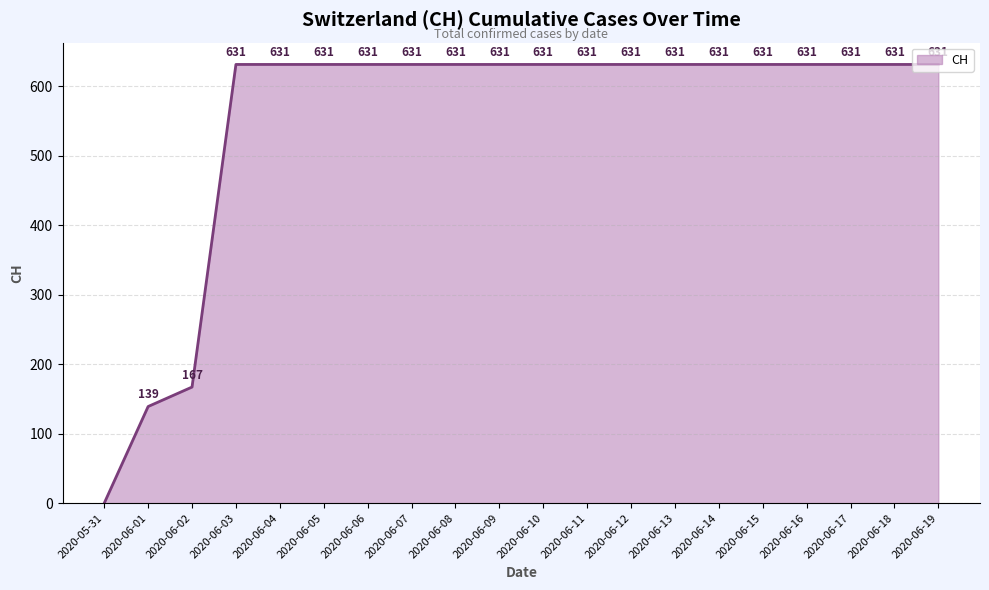

What is the difference between the maximum and second lowest values?

492